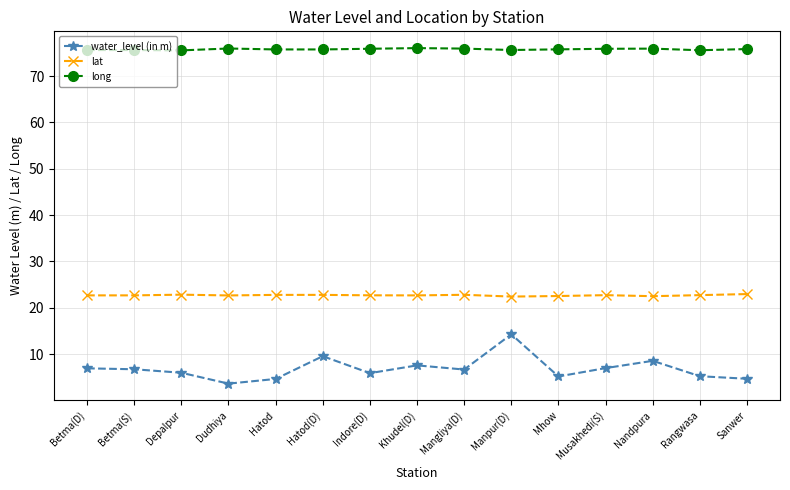

True or false: water_level (in m) has more than 0 points higher than both neighbors.

True